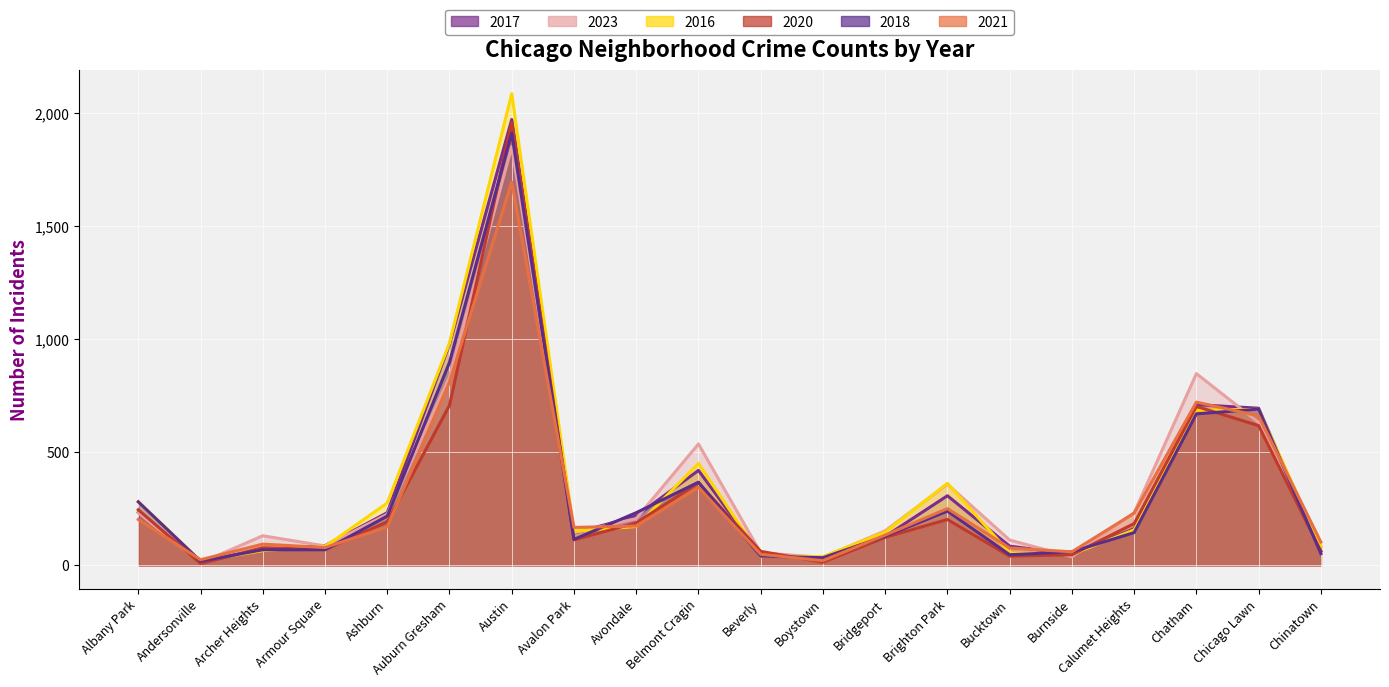

Reading right to left, transcribe all the data shown in this chart.

2017: Chinatown=63	Chicago Lawn=695	Chatham=711	Calumet Heights=162	Burnside=50	Bucktown=85	Brighton Park=308	Bridgeport=128	Boystown=33	Beverly=46	Belmont Cragin=420	Avondale=218	Avalon Park=142	Austin=1972	Auburn Gresham=978	Ashburn=233	Armour Square=87	Archer Heights=69	Andersonville=17	Albany Park=235
2023: Chinatown=84	Chicago Lawn=632	Chatham=848	Calumet Heights=233	Burnside=38	Bucktown=112	Brighton Park=359	Bridgeport=153	Boystown=35	Beverly=56	Belmont Cragin=537	Avondale=207	Avalon Park=144	Austin=1852	Auburn Gresham=833	Ashburn=226	Armour Square=86	Archer Heights=131	Andersonville=11	Albany Park=233
2016: Chinatown=84	Chicago Lawn=690	Chatham=686	Calumet Heights=157	Burnside=49	Bucktown=55	Brighton Park=363	Bridgeport=147	Boystown=39	Beverly=40	Belmont Cragin=451	Avondale=172	Avalon Park=151	Austin=2086	Auburn Gresham=983	Ashburn=276	Armour Square=83	Archer Heights=65	Andersonville=20	Albany Park=282
2020: Chinatown=63	Chicago Lawn=618	Chatham=703	Calumet Heights=185	Burnside=47	Bucktown=41	Brighton Park=203	Bridgeport=124	Boystown=14	Beverly=62	Belmont Cragin=365	Avondale=188	Avalon Park=113	Austin=1959	Auburn Gresham=708	Ashburn=193	Armour Square=70	Archer Heights=78	Andersonville=8	Albany Park=246
2018: Chinatown=52	Chicago Lawn=691	Chatham=670	Calumet Heights=145	Burnside=60	Bucktown=47	Brighton Park=240	Bridgeport=129	Boystown=34	Beverly=41	Belmont Cragin=368	Avondale=233	Avalon Park=115	Austin=1912	Auburn Gresham=898	Ashburn=218	Armour Square=69	Archer Heights=69	Andersonville=19	Albany Park=281
2021: Chinatown=103	Chicago Lawn=661	Chatham=722	Calumet Heights=231	Burnside=60	Bucktown=77	Brighton Park=251	Bridgeport=134	Boystown=21	Beverly=49	Belmont Cragin=345	Avondale=174	Avalon Park=168	Austin=1695	Auburn Gresham=811	Ashburn=170	Armour Square=79	Archer Heights=94	Andersonville=25	Albany Park=203